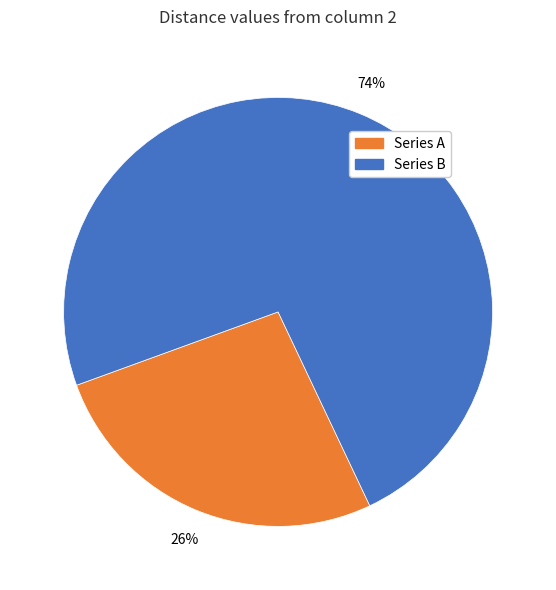

Count the number of slices in the pie.

2